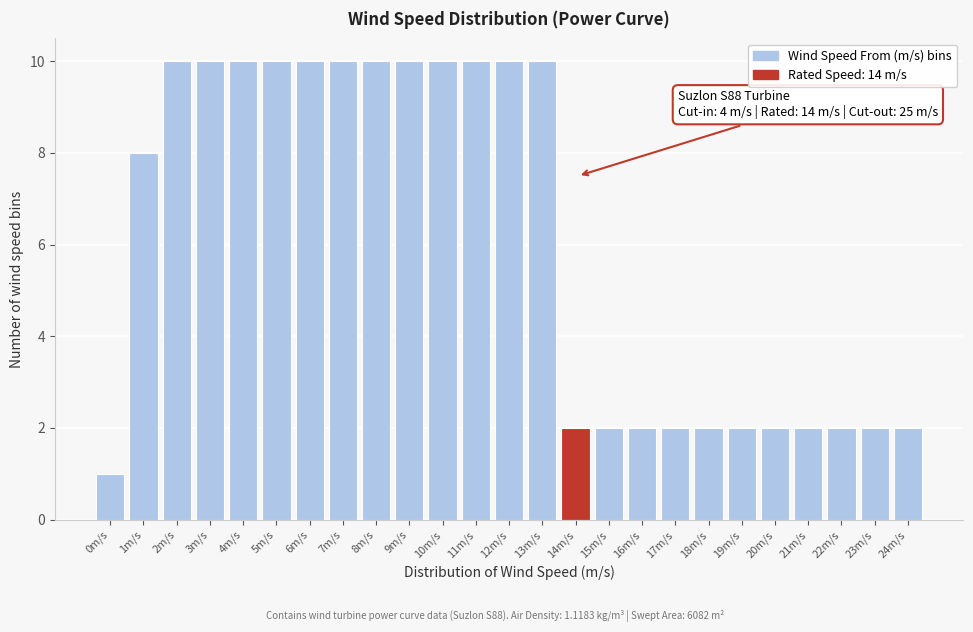

Reading left to right, list all the values displayed in this chart.

0m/s=1	1m/s=8	2m/s=10	3m/s=10	4m/s=10	5m/s=10	6m/s=10	7m/s=10	8m/s=10	9m/s=10	10m/s=10	11m/s=10	12m/s=10	13m/s=10	14m/s=2	15m/s=2	16m/s=2	17m/s=2	18m/s=2	19m/s=2	20m/s=2	21m/s=2	22m/s=2	23m/s=2	24m/s=2